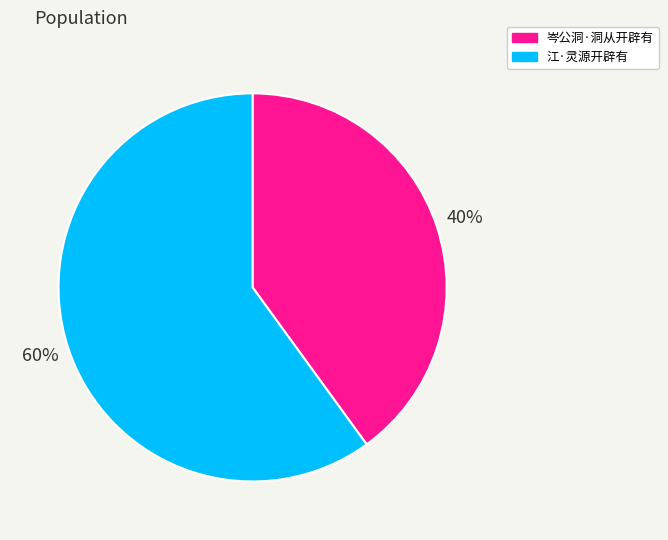

Is there a majority slice in this chart?

Yes